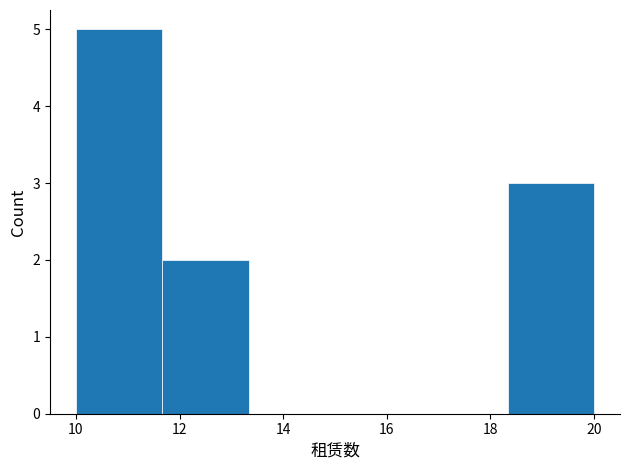

Reading left to right, transcribe this chart: for each bar, give the range it covers on the x-axis and its height. Neither the bar edges nor the heights are printed on the chart, so give them approximately, as read against the axes.

10.0 to 11.6: 5
11.6 to 13.4: 2
13.4 to 15.0: 0
15.0 to 16.6: 0
16.6 to 18.4: 0
18.4 to 20.0: 3